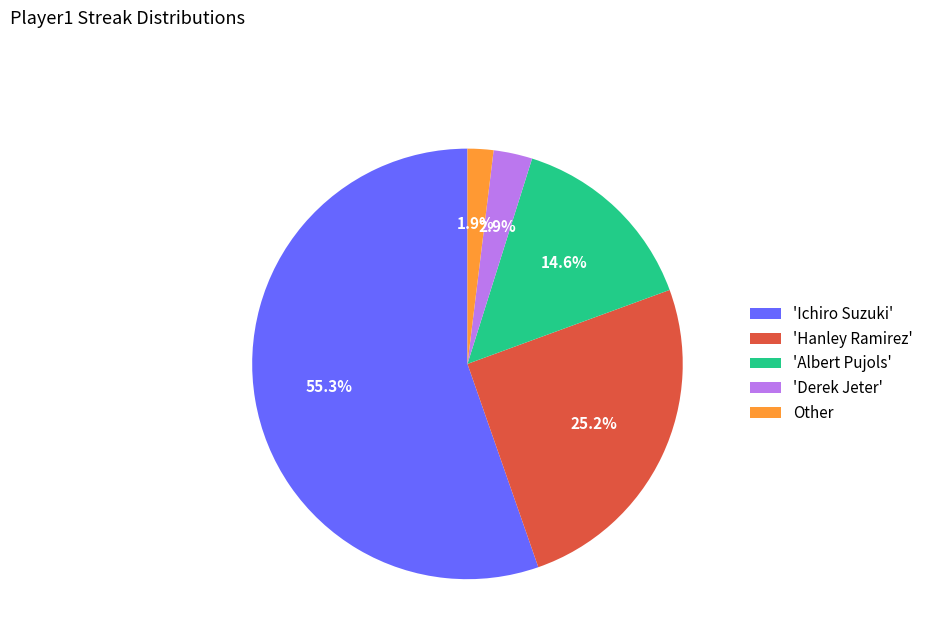

Rank the categories by value from highest to lowest.

'Ichiro Suzuki', 'Hanley Ramirez', 'Albert Pujols', 'Derek Jeter', Other